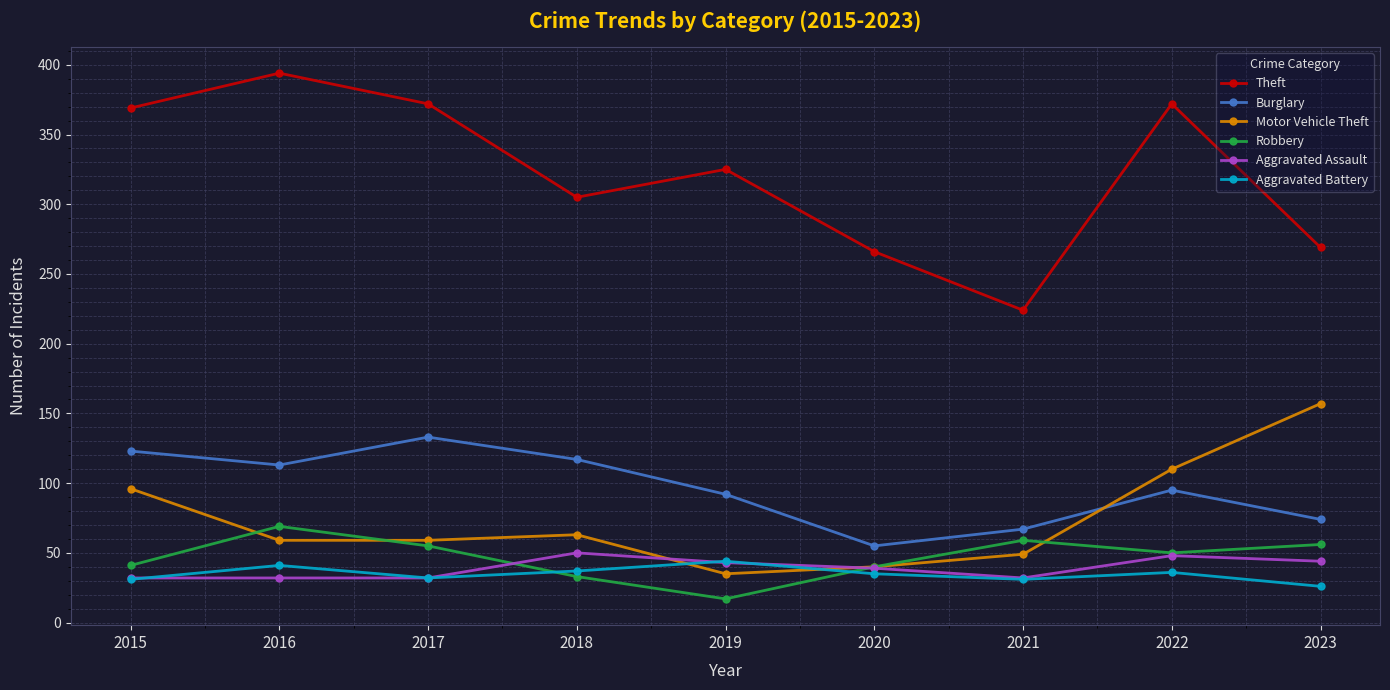

True or false: Burglary and Aggravated Battery cross at least once.

False